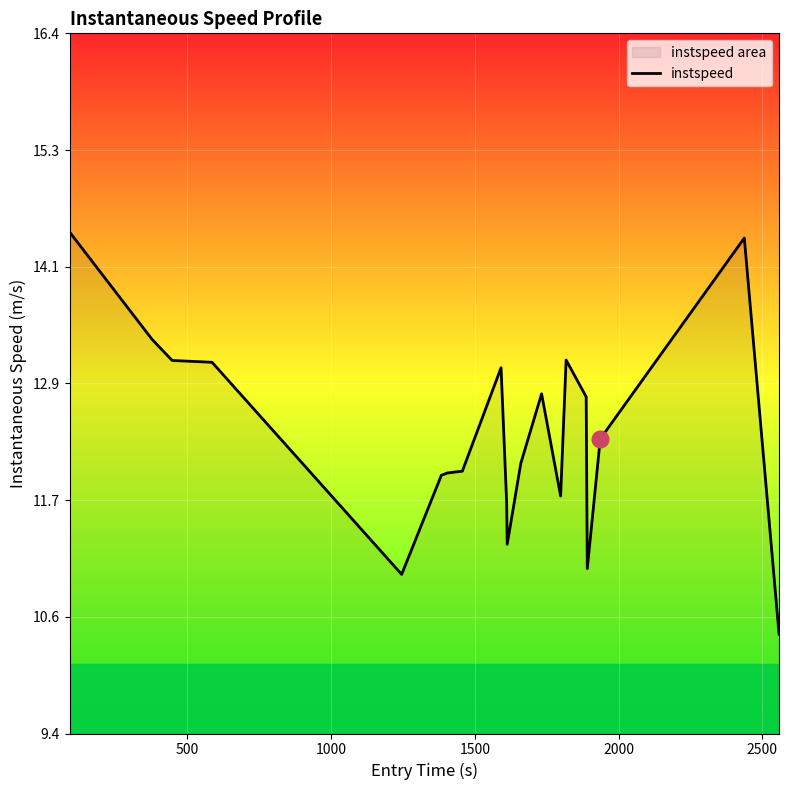

Count the number of values greater than 12.

13